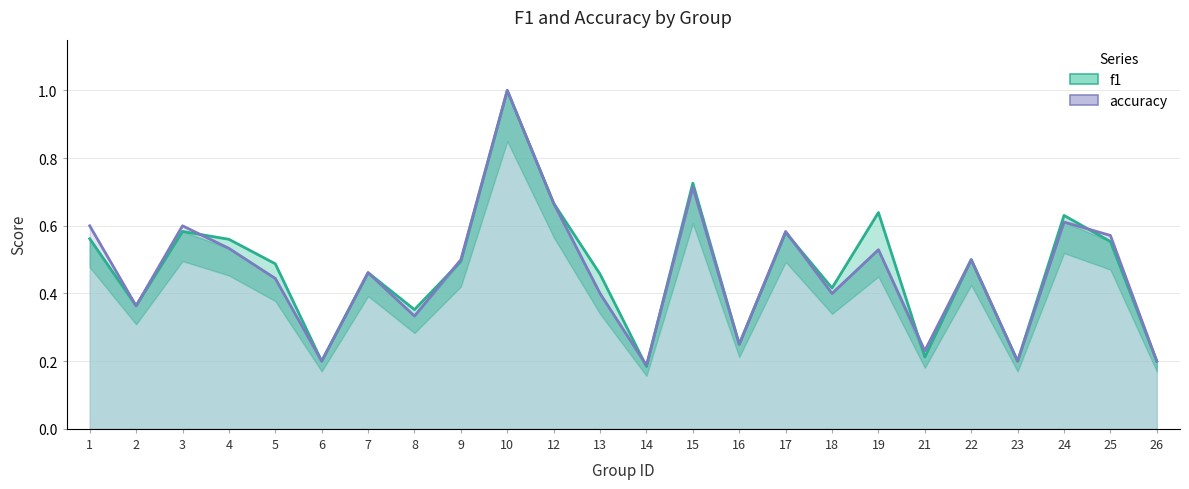

How many series are shown in this chart?

2